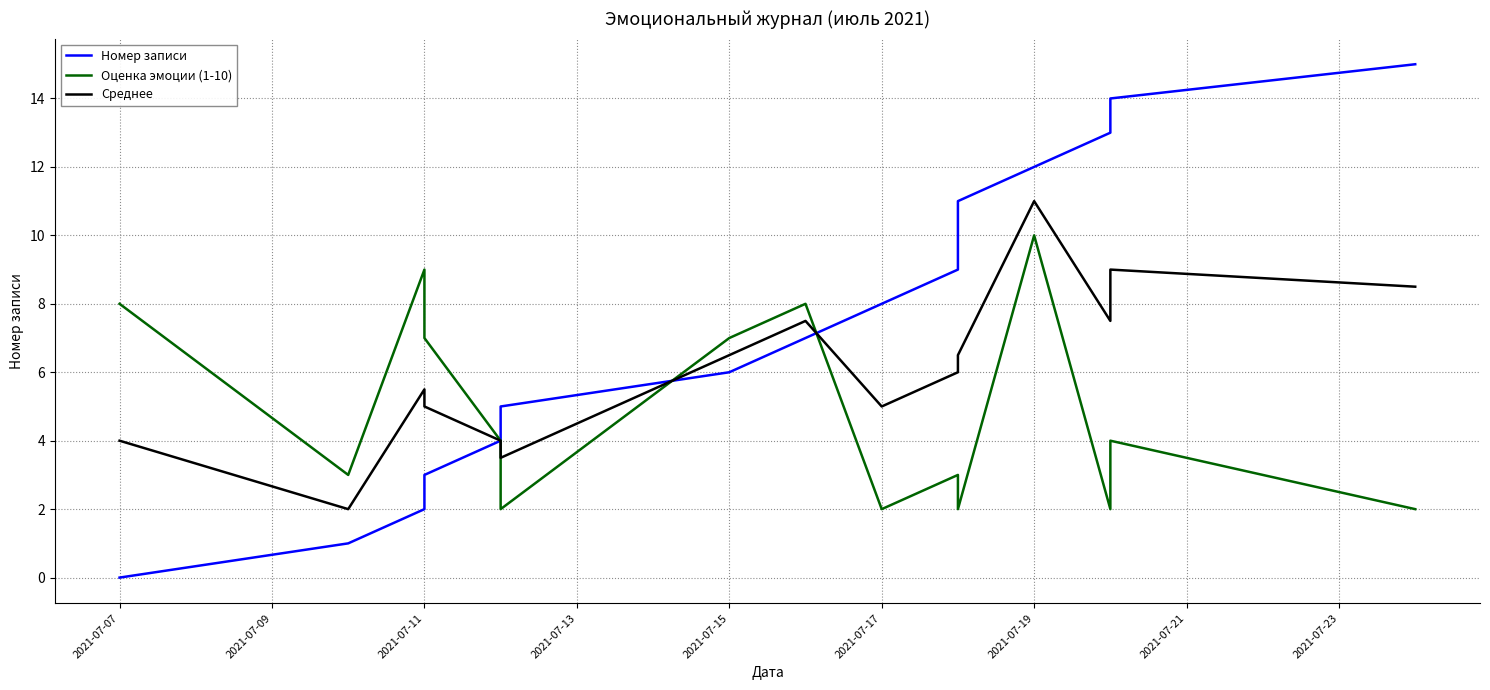

How many lines are shown in the chart?

3